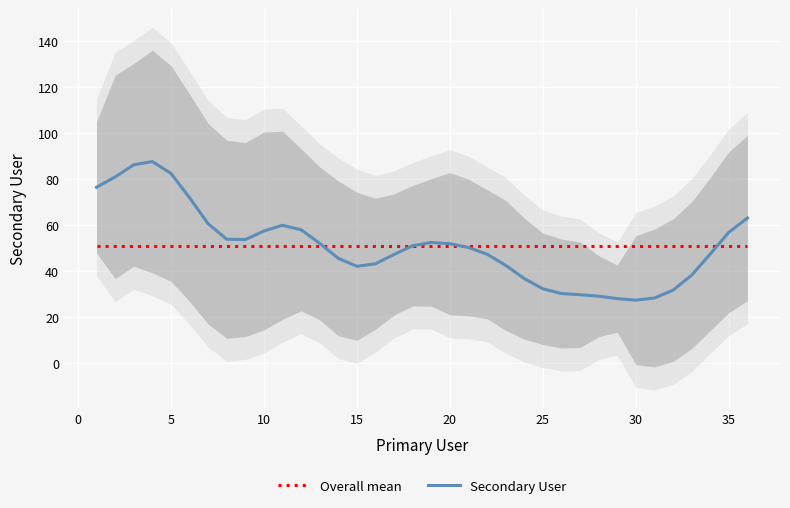

True or false: Overall mean and Secondary User cross at least once.

True